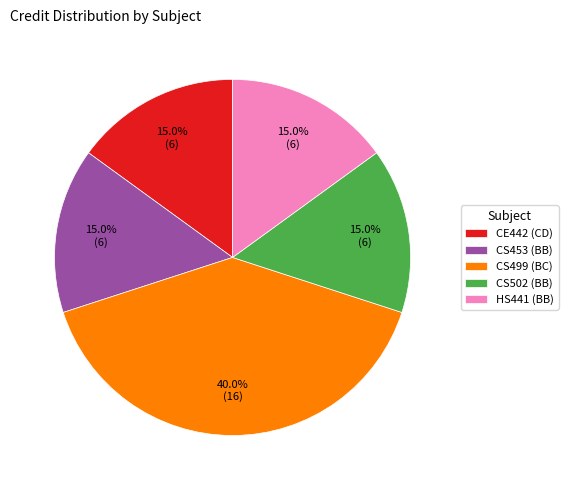

Count the number of slices in the pie.

5